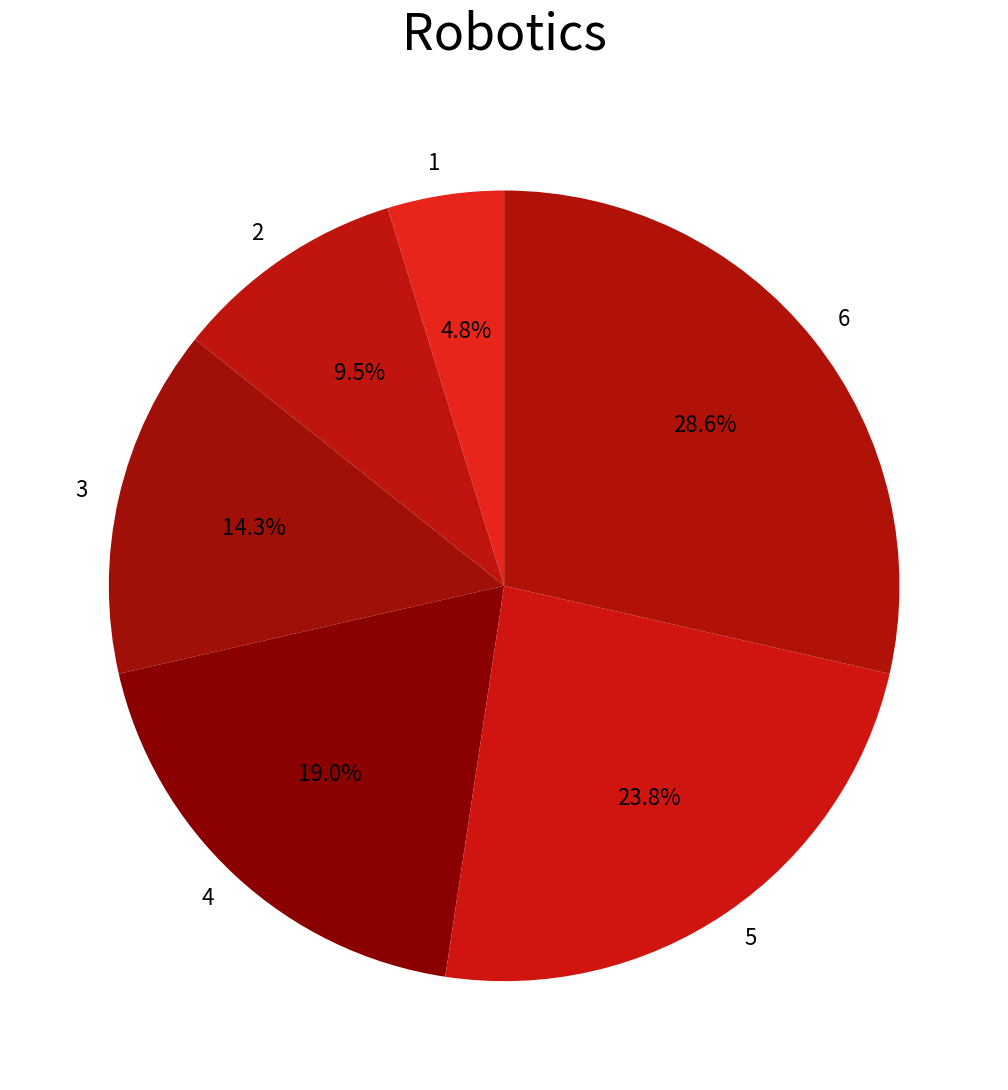

Is it true that 3 is 14% of the pie?

True